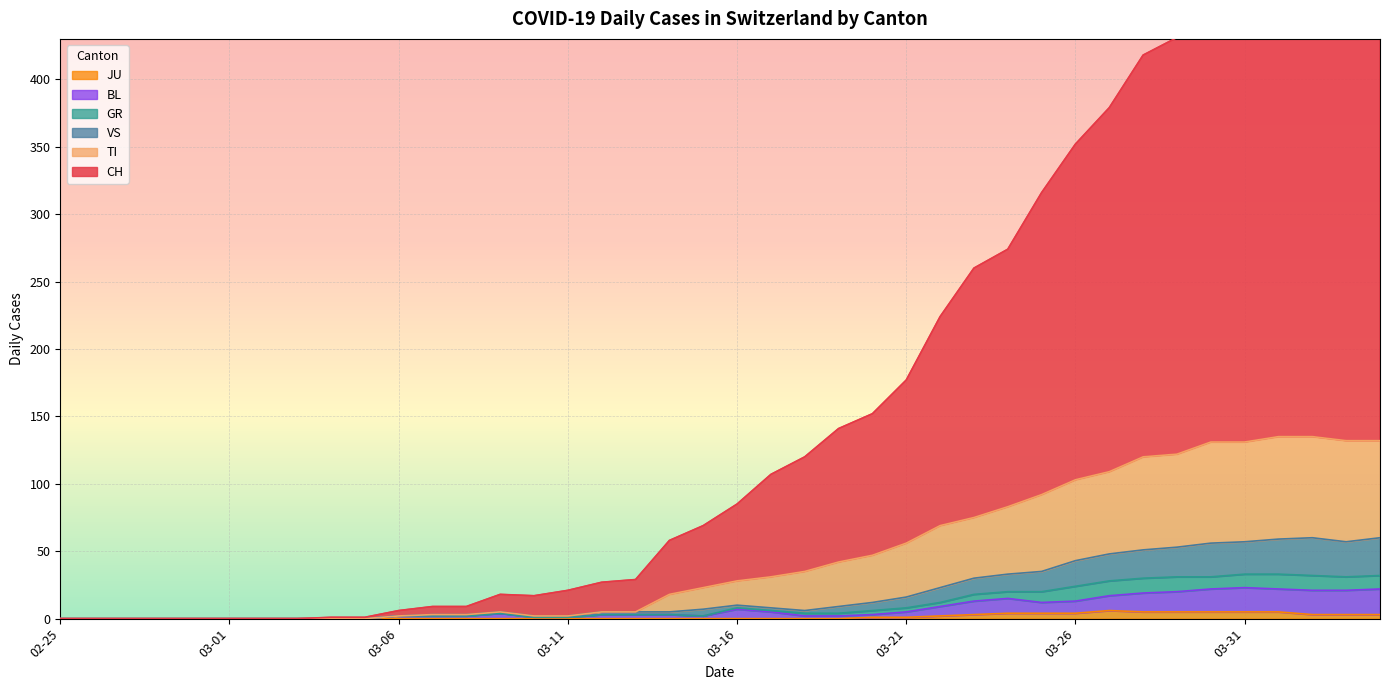

Which series has the largest total across all categories?

CH